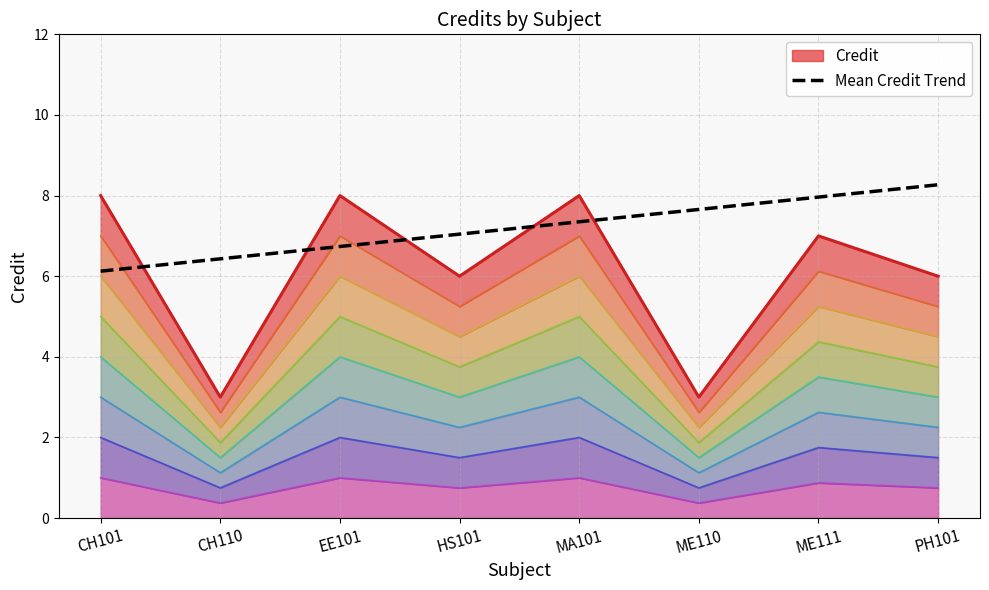

Which series has the widest spread of values?

Credit